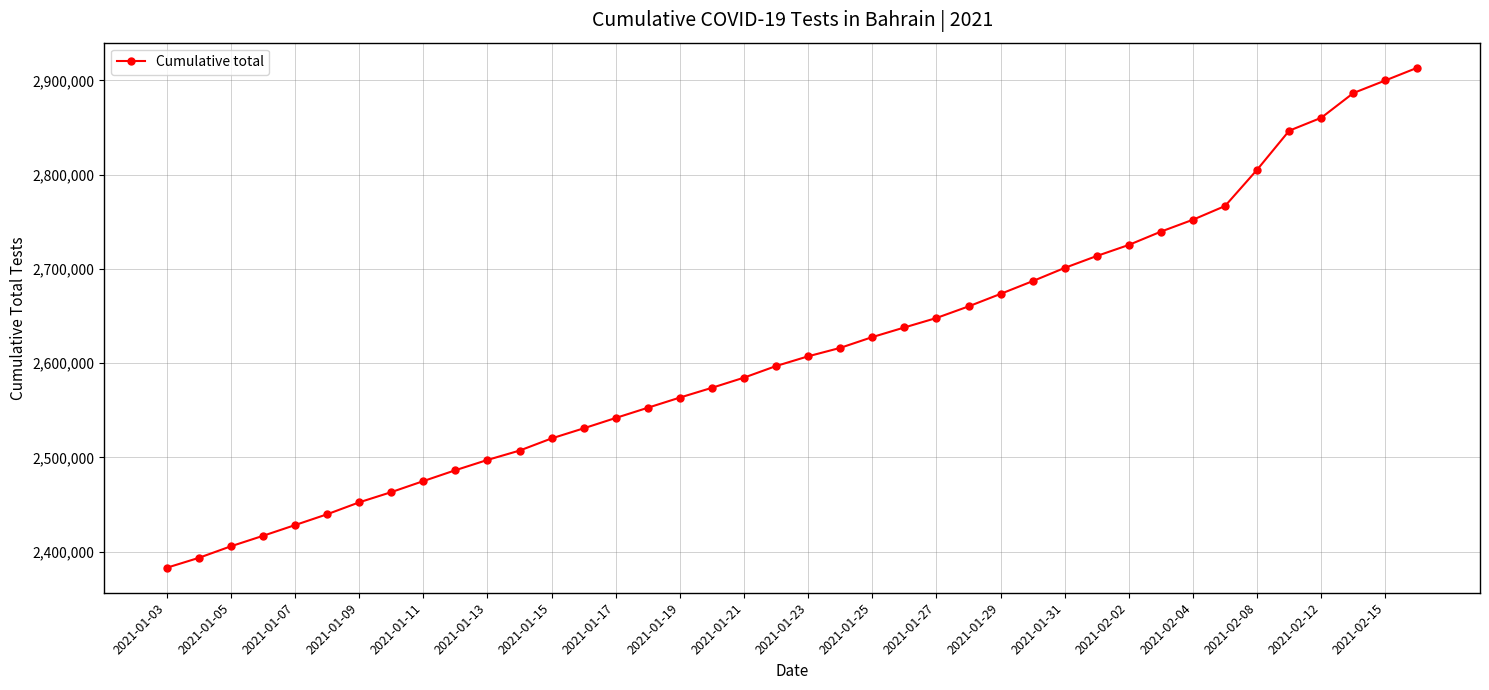

What is the difference between the second highest and second lowest values?

506555